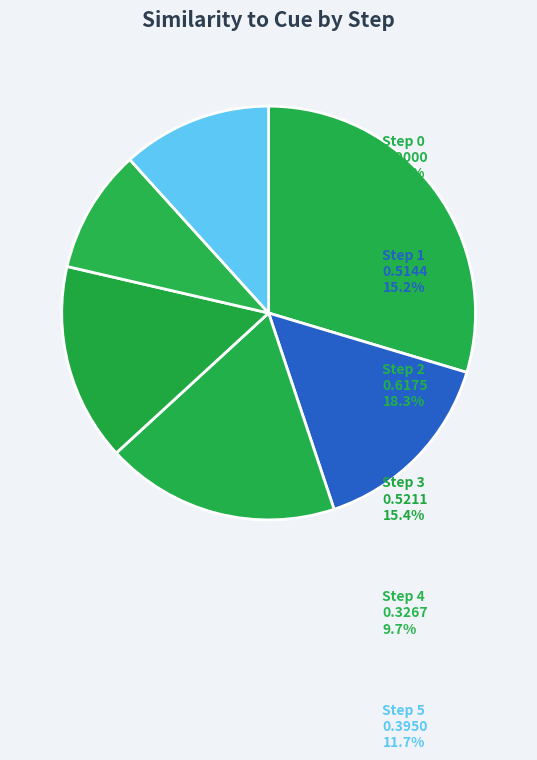

True or false: 3 accounts for 1% of the total.

False